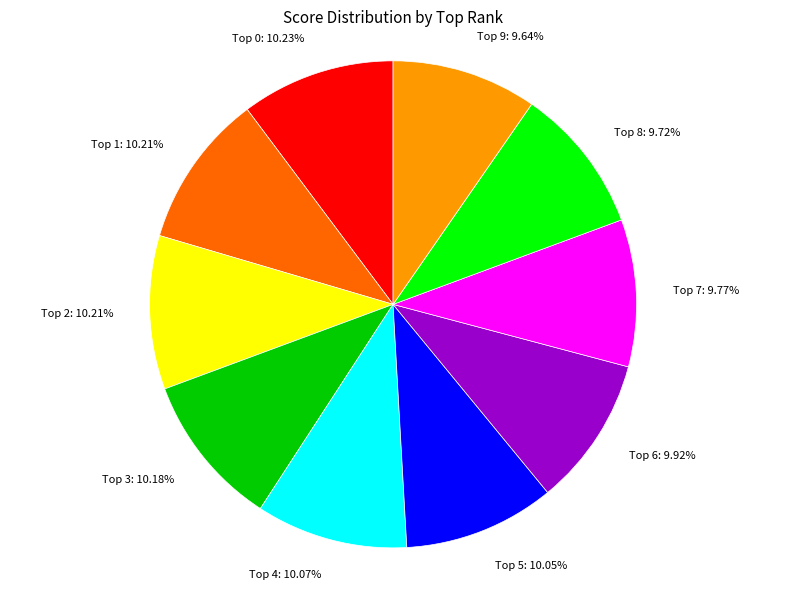

Is there a majority slice in this chart?

No